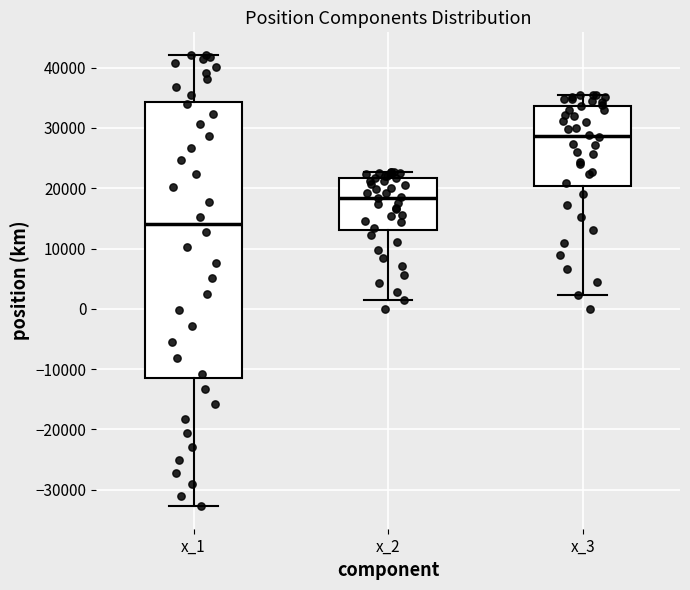

Where does the median line of the box for x_1 sit on the y-axis? The values are not printed on the chart, so give them approximately, as read against the axis.

14000